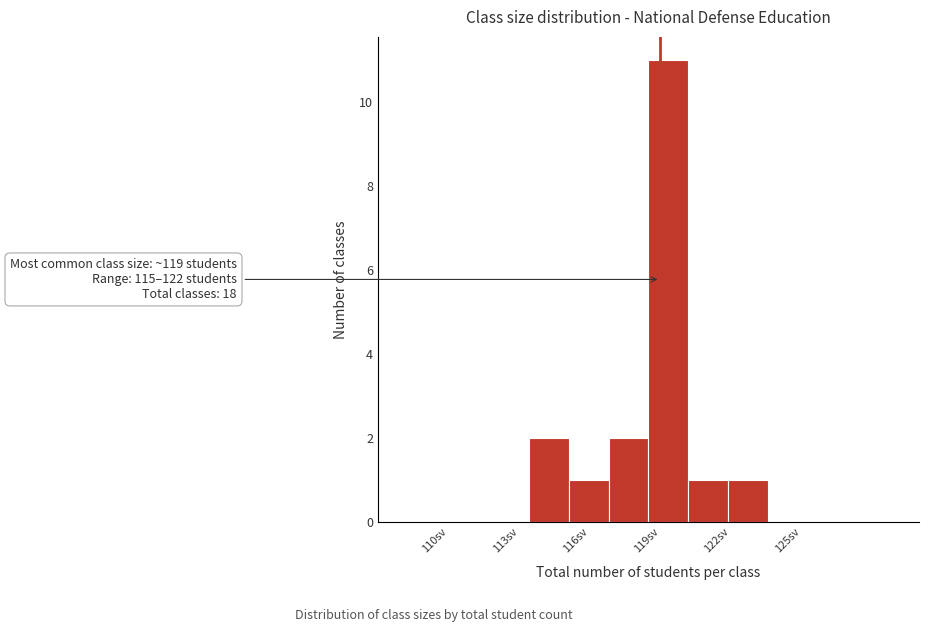

Around what value on the x-axis is the tallest bar? Give the approximate position of its centre, as read against the axis.

119.5